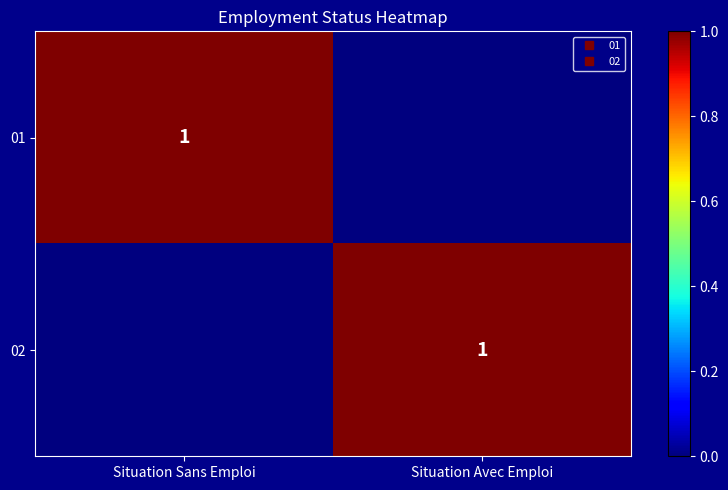

Is it true that 02 equals 1 at Situation Sans Emploi?

False